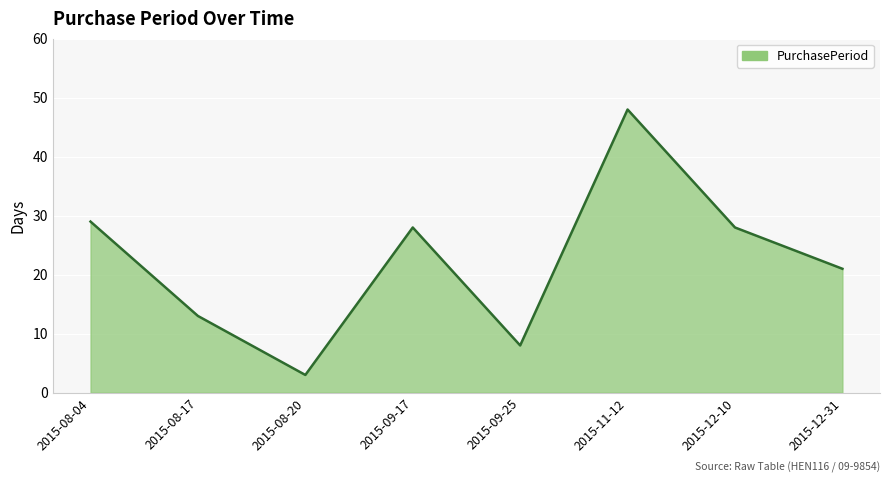

The value at 2015-08-20 is 5. True or false?

False